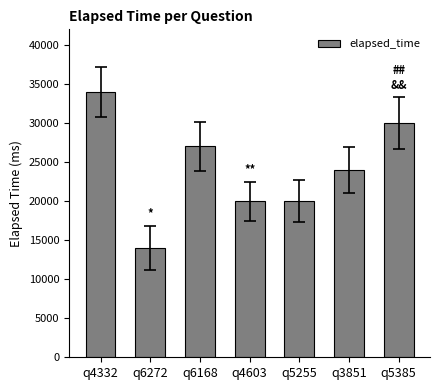

Reading left to right, transcribe all the data shown in this chart.

34000	14000	27000	20000	20000	24000	30000